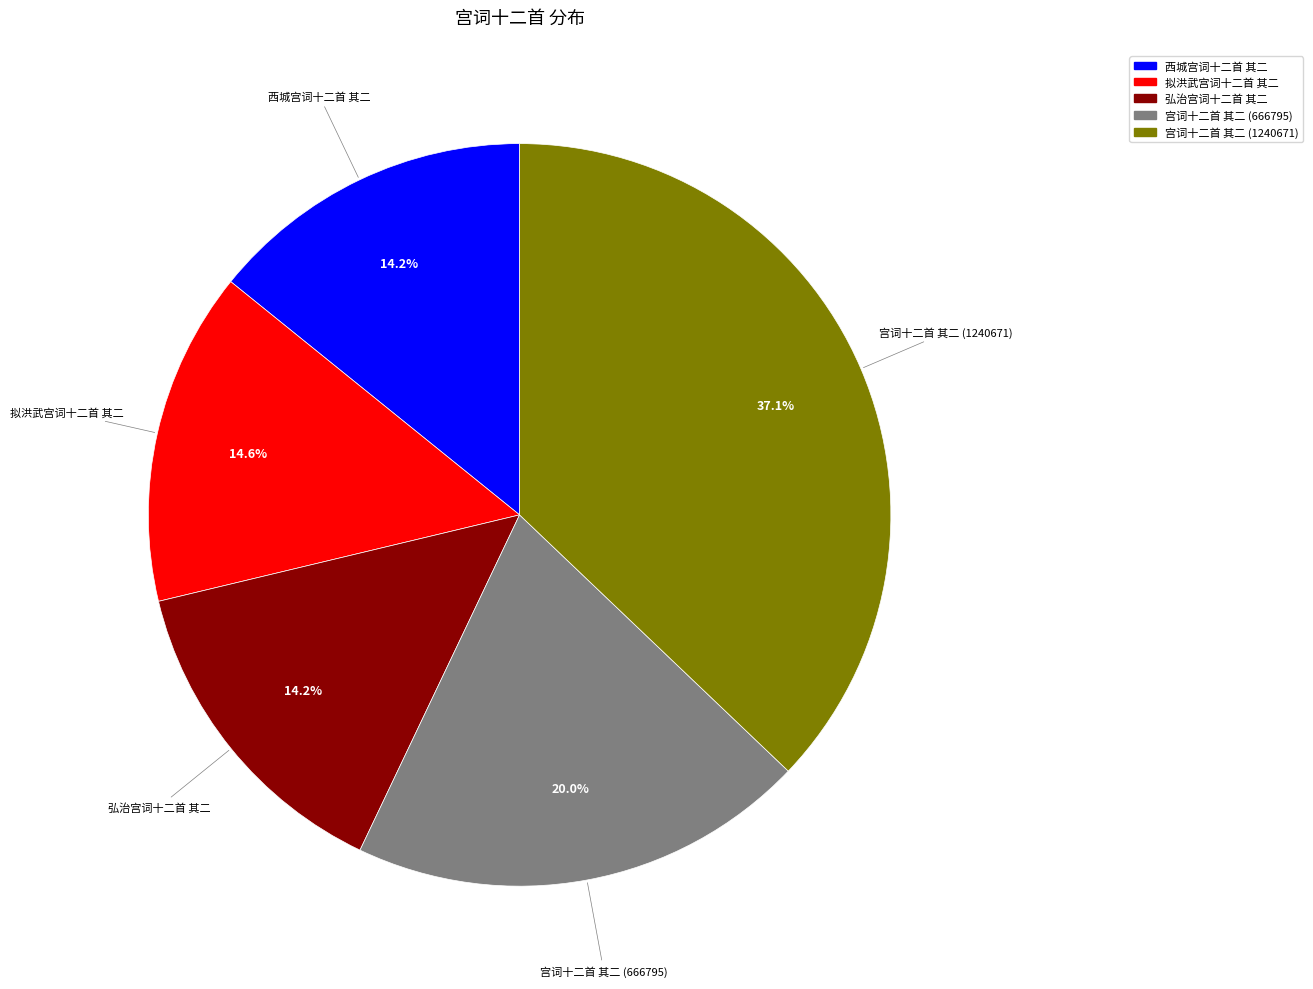

To the nearest percent, what portion does 宫词十二首 其二 (1240671) represent?

37%